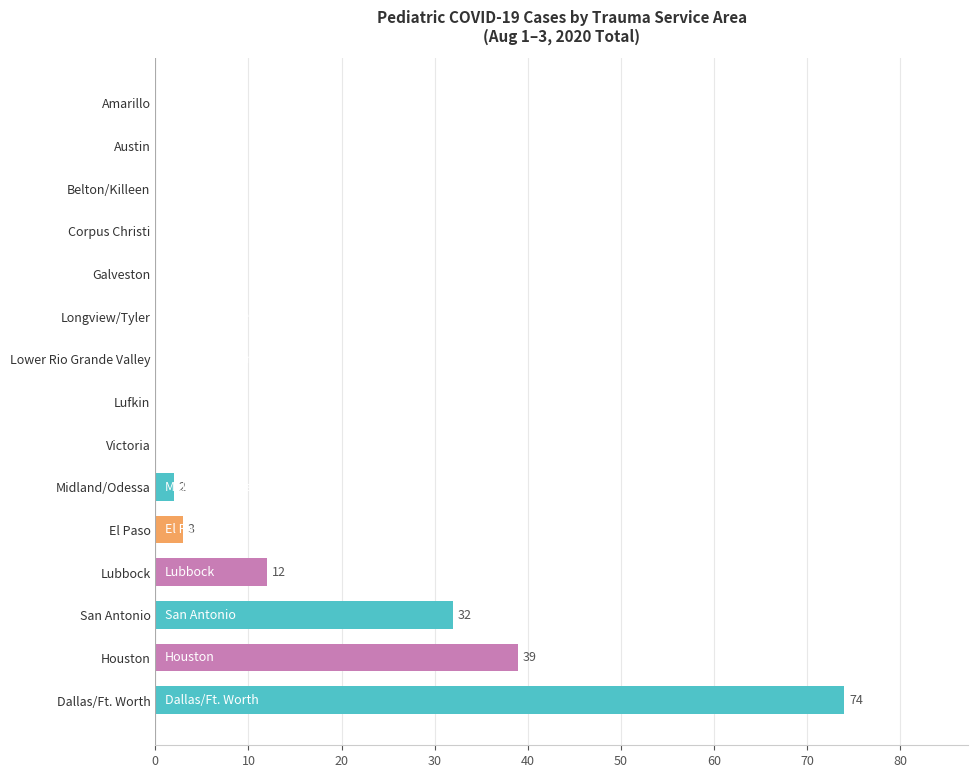

Reading bottom to top, transcribe all the data shown in this chart.

Dallas/Ft. Worth=74	Houston=39	San Antonio=32	Lubbock=12	El Paso=3	Midland/Odessa=2	Victoria=0	Lufkin=0	Lower Rio Grande Valley=0	Longview/Tyler=0	Galveston=0	Corpus Christi=0	Belton/Killeen=0	Austin=0	Amarillo=0